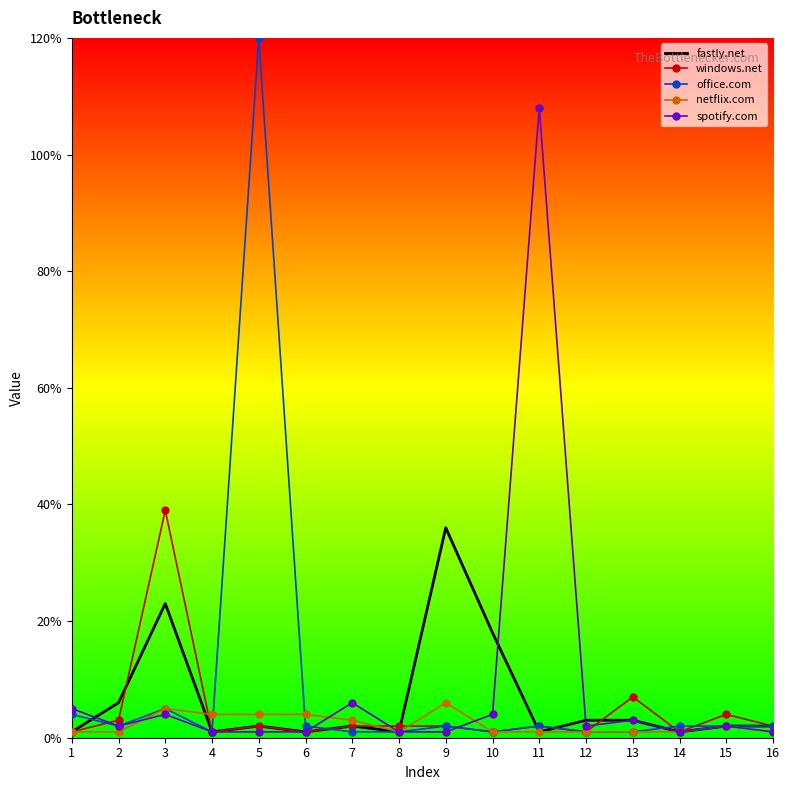

What is the difference between the maximum and minimum values in the office.com series?

119